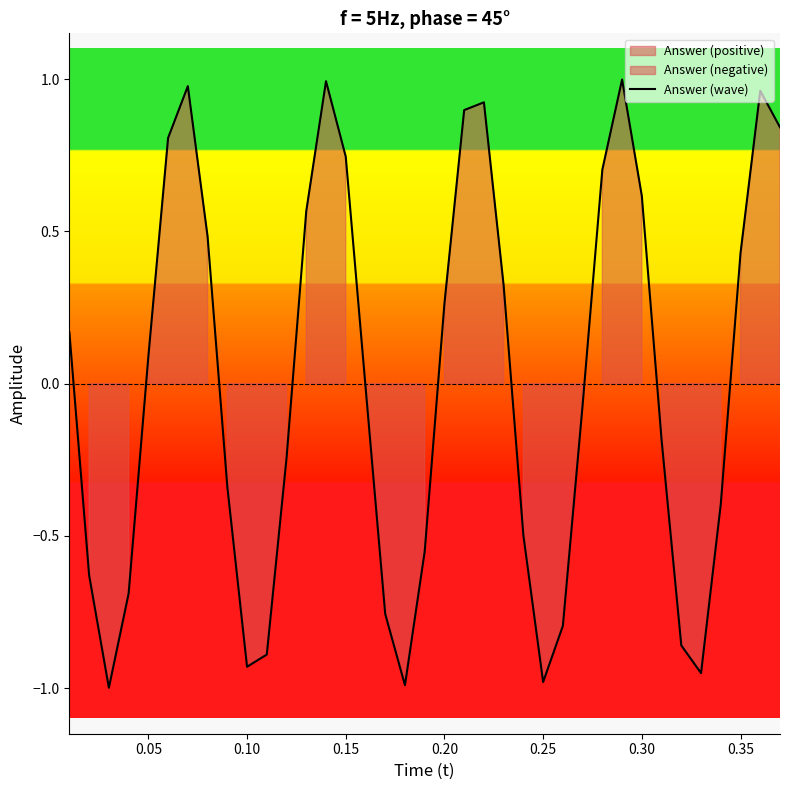

Reading left to right, extract all data points from this chart.

0.2	-0.6	-1.0	-0.7	0.1	0.8	1.0	0.5	-0.3	-0.9	-0.9	-0.2	0.6	1.0	0.7	-0.0	-0.8	-1.0	-0.6	0.3	0.9	0.9	0.3	-0.5	-1.0	-0.8	-0.1	0.7	1.0	0.6	-0.2	-0.9	-1.0	-0.4	0.4	1.0	0.8